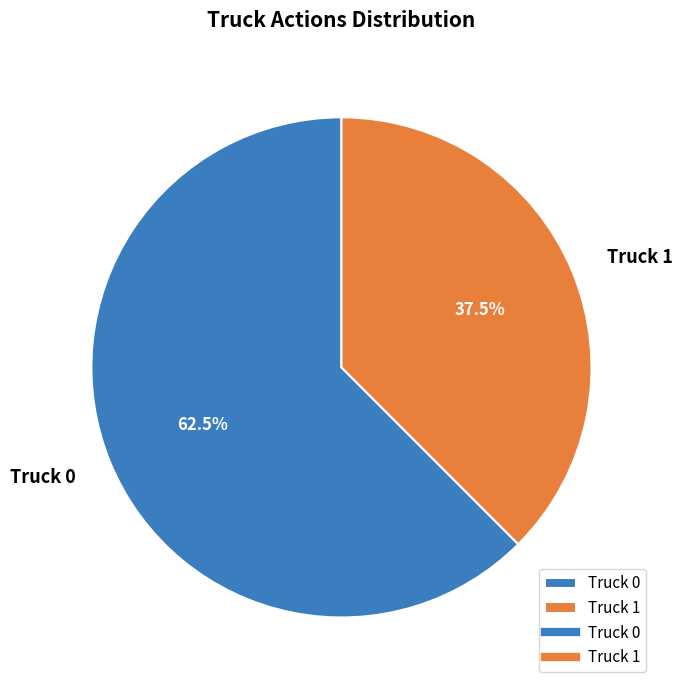

How many segments does this pie chart have?

2